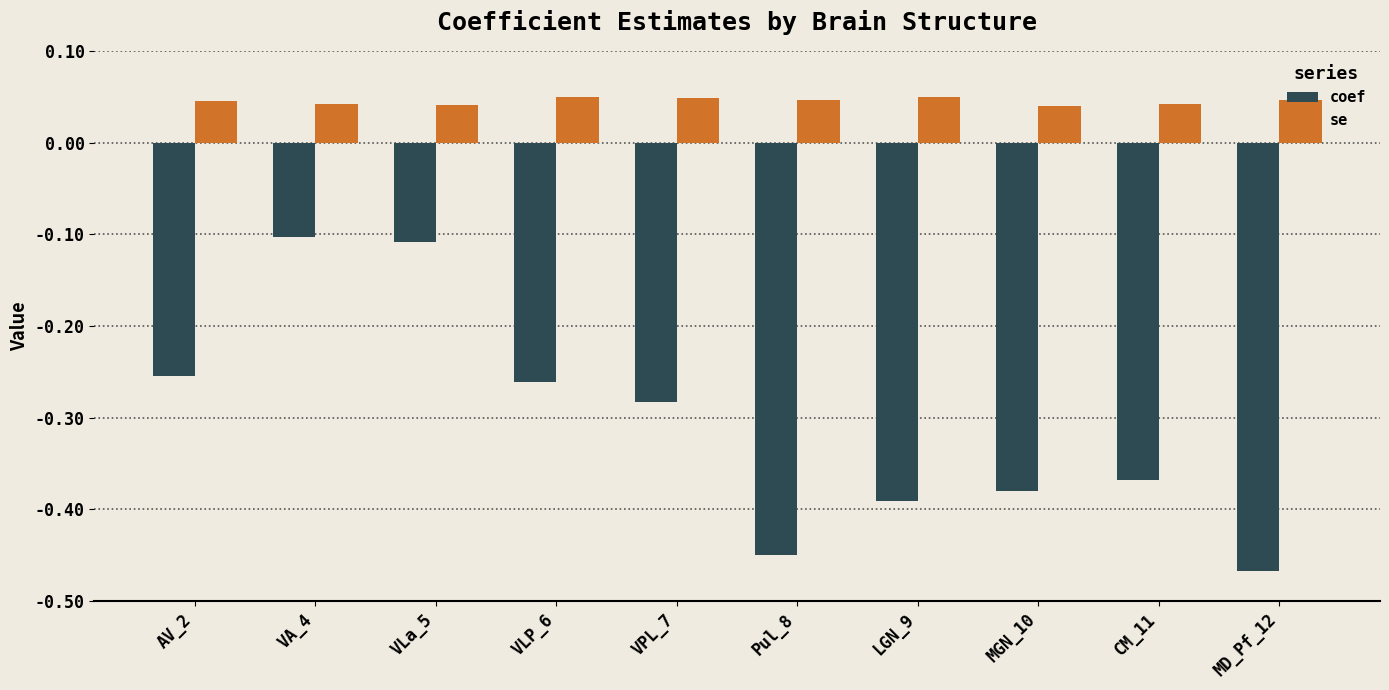

What is the difference between the second highest and minimum values in the coef series?

0.4